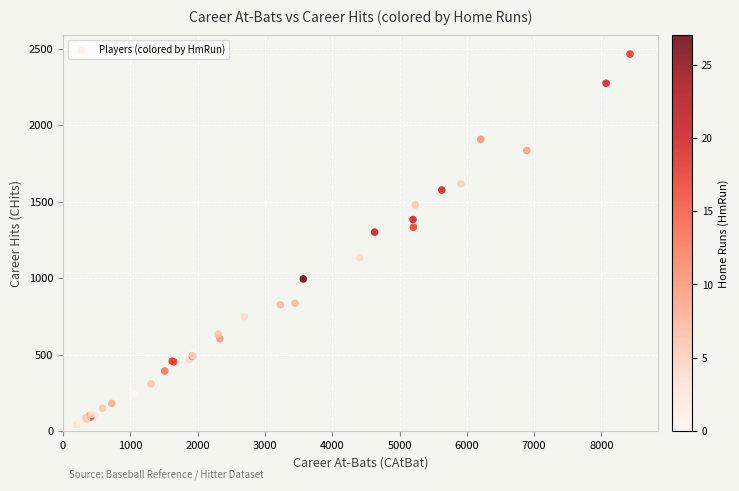

What Y value in the scatter plot is closest to 1245?

1300